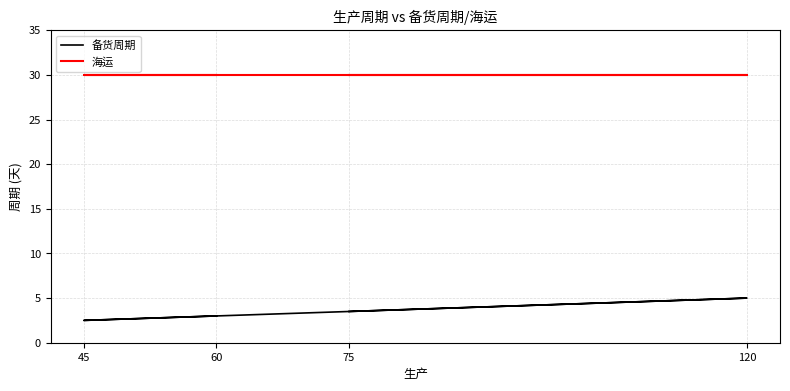

Rank the series by their average value, from highest to lowest.

海运, 备货周期